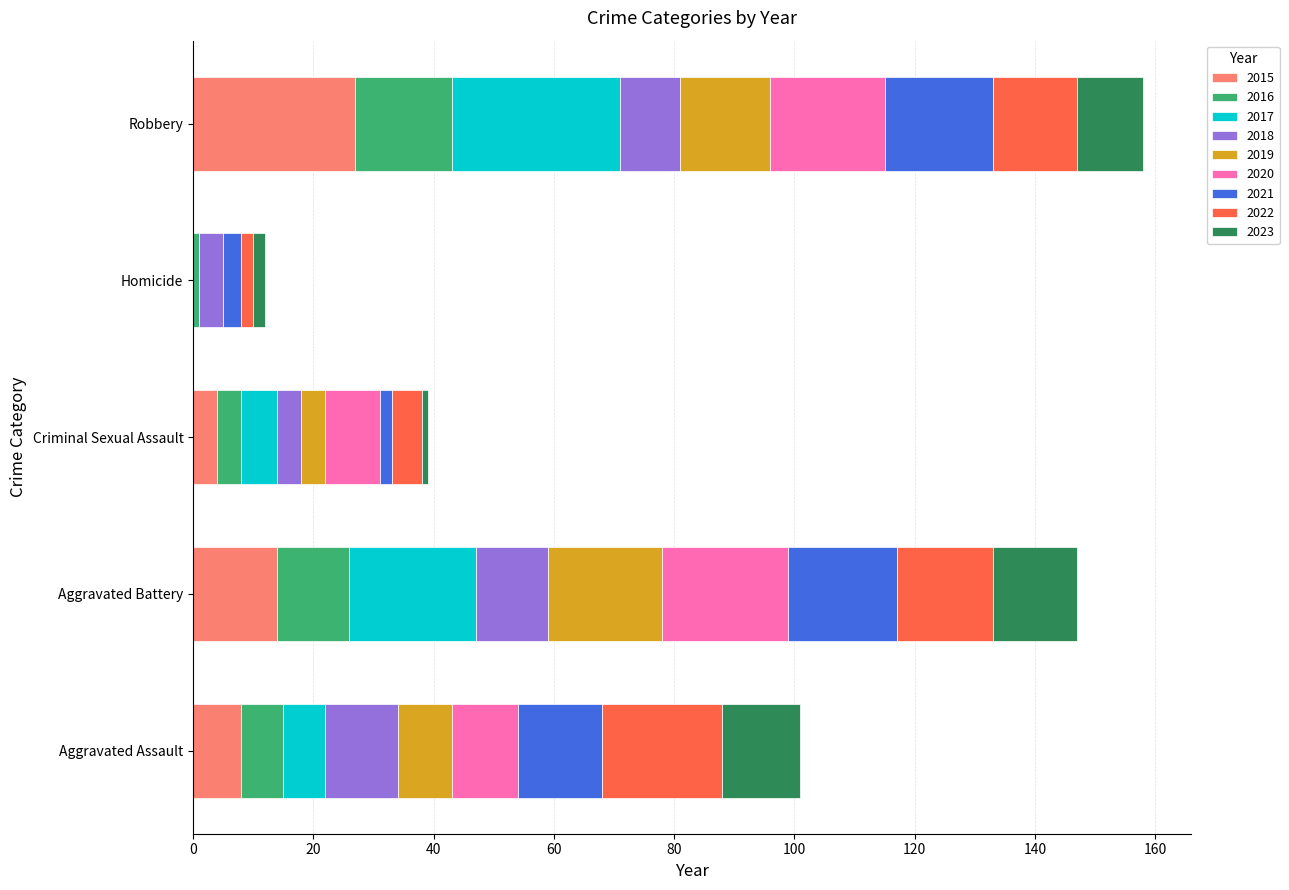

The 2015 series shows 0 at Homicide. True or false?

True